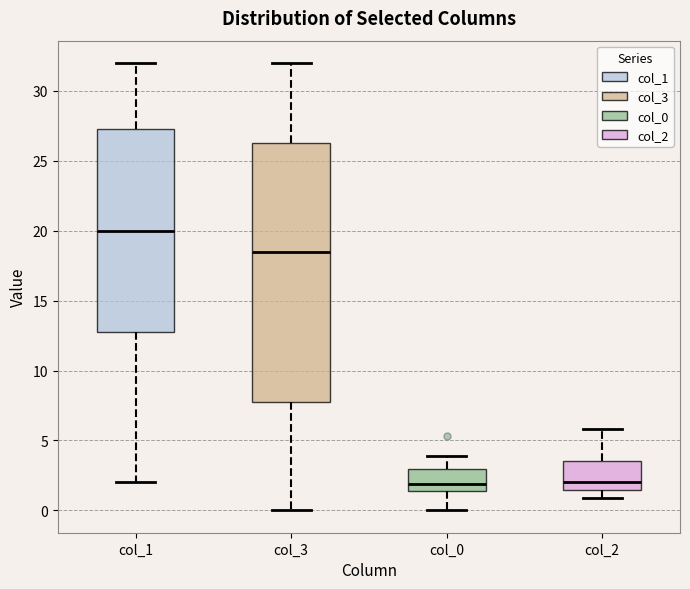

Comparing the boxes themselves (not the whiskers), which one is the tallest?

col_3